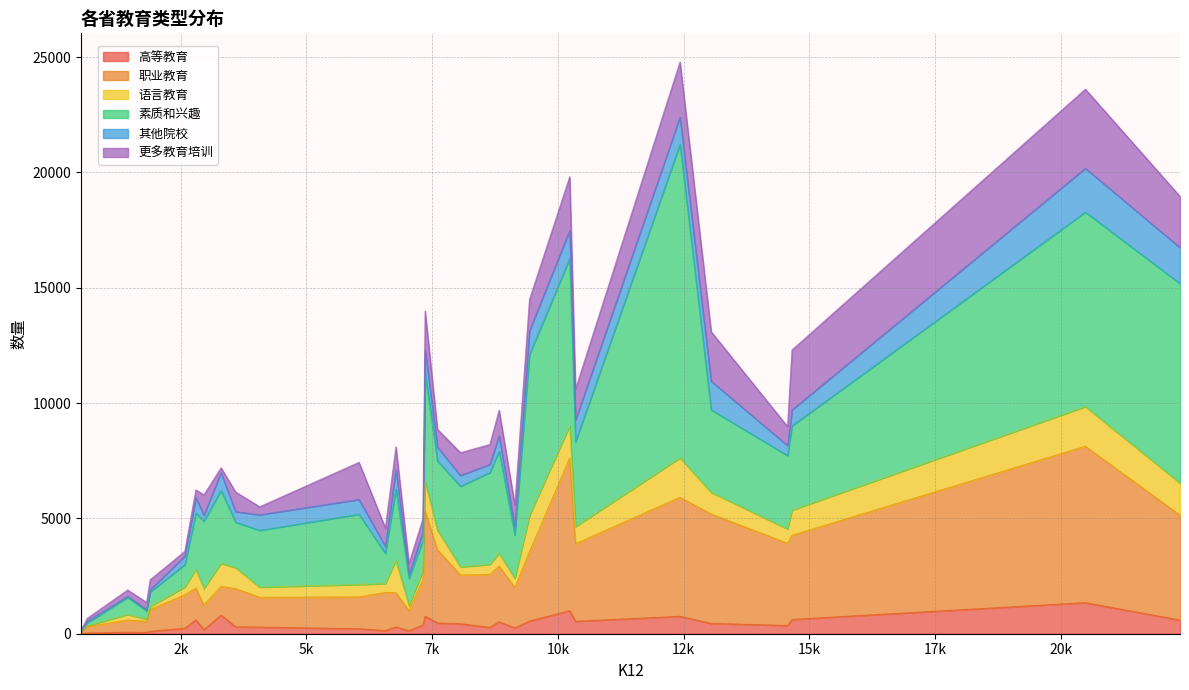

What is the sum of all 更多教育培训 values?

33478